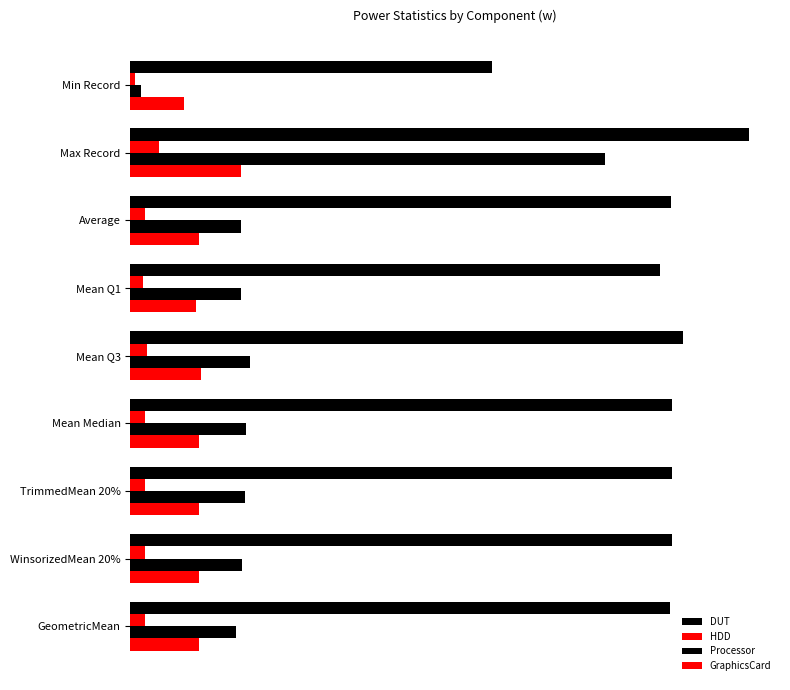

Does the chart contain stacked bars?

No